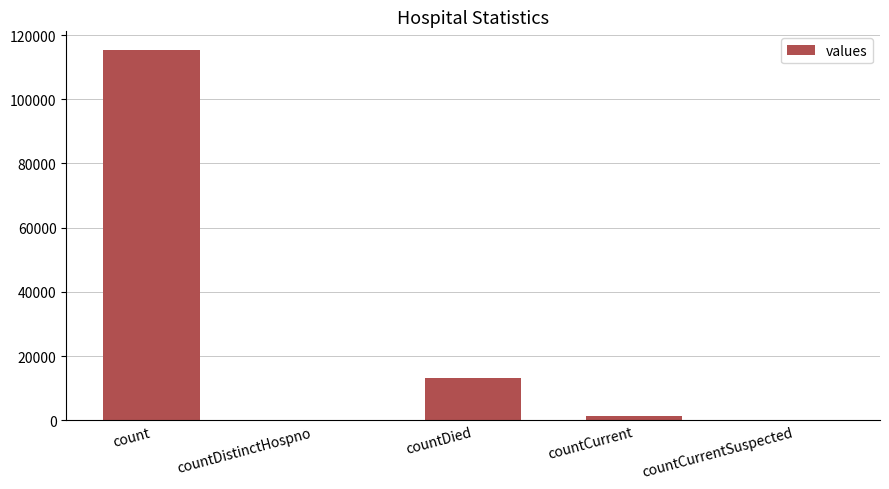

What is the sum of all values?

130105